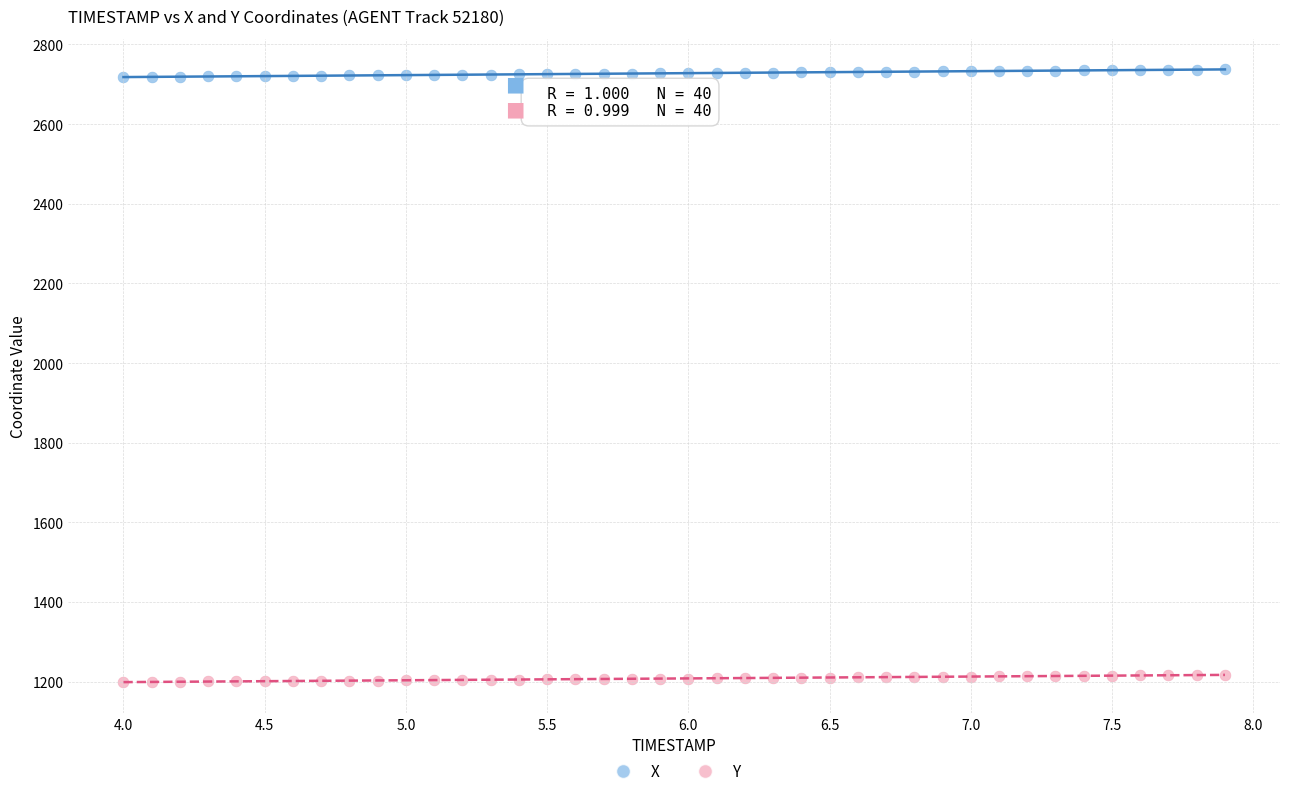

Across all data points, what is the range of X values (max minus min)?

3.9